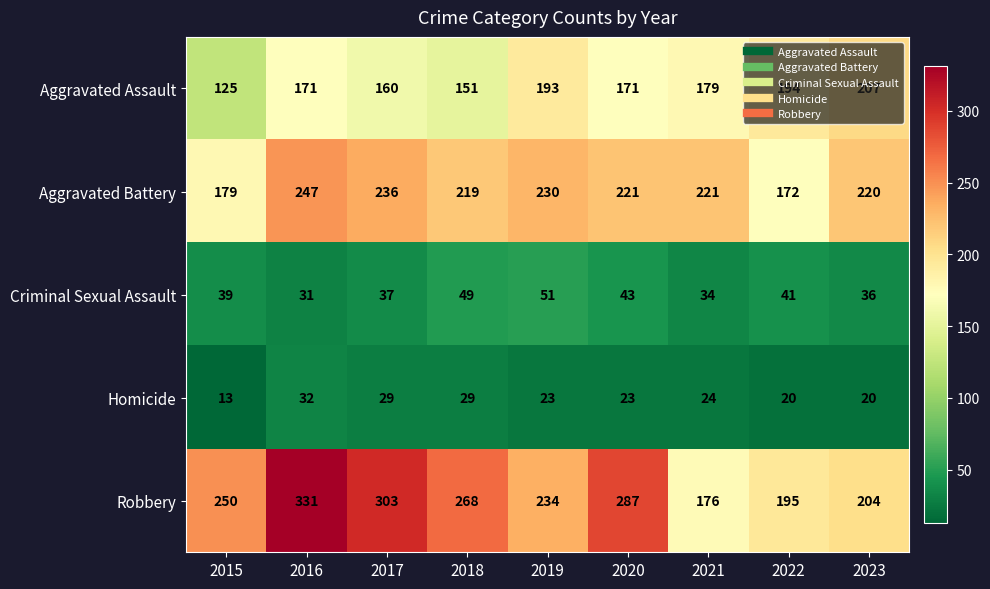

Is it true that Robbery equals 163 at 2016?

False